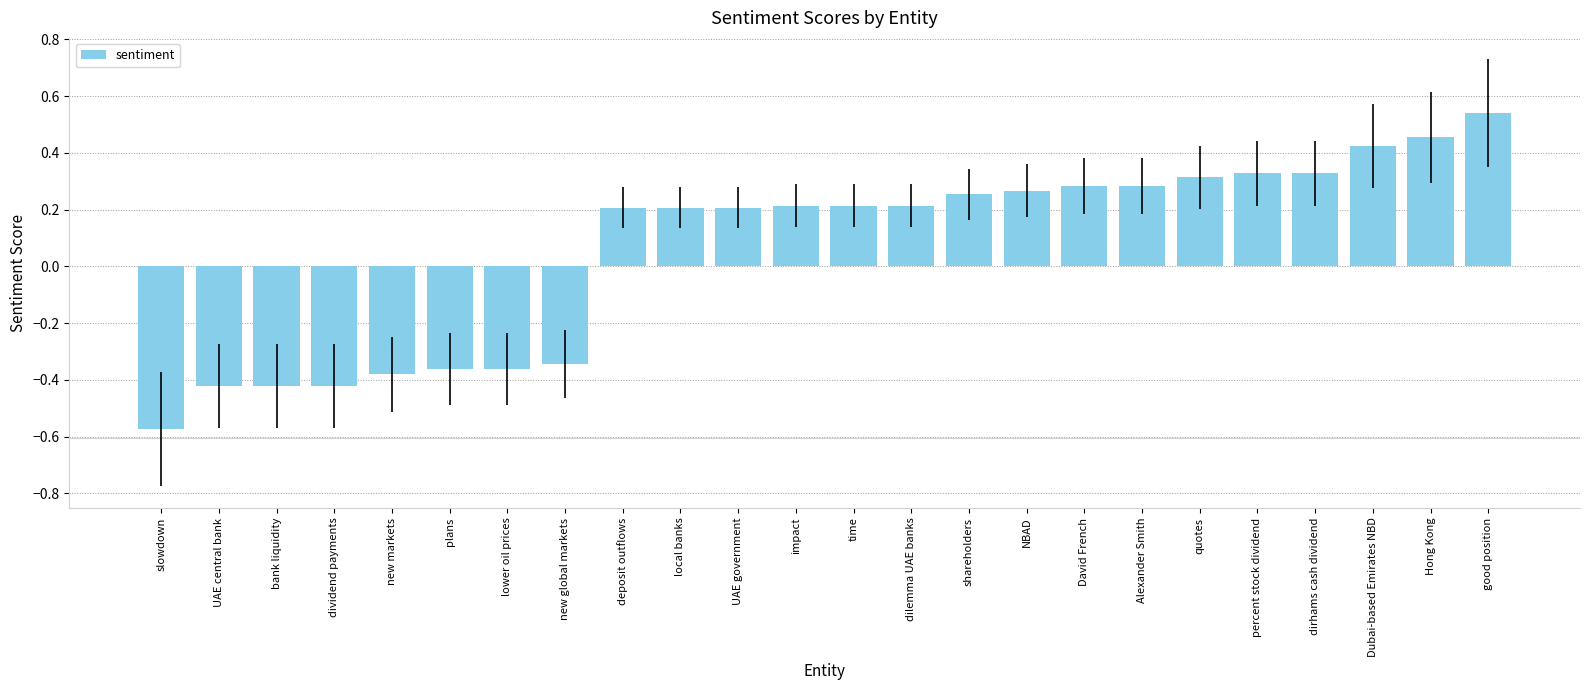

What is the sum of all values?

1.4